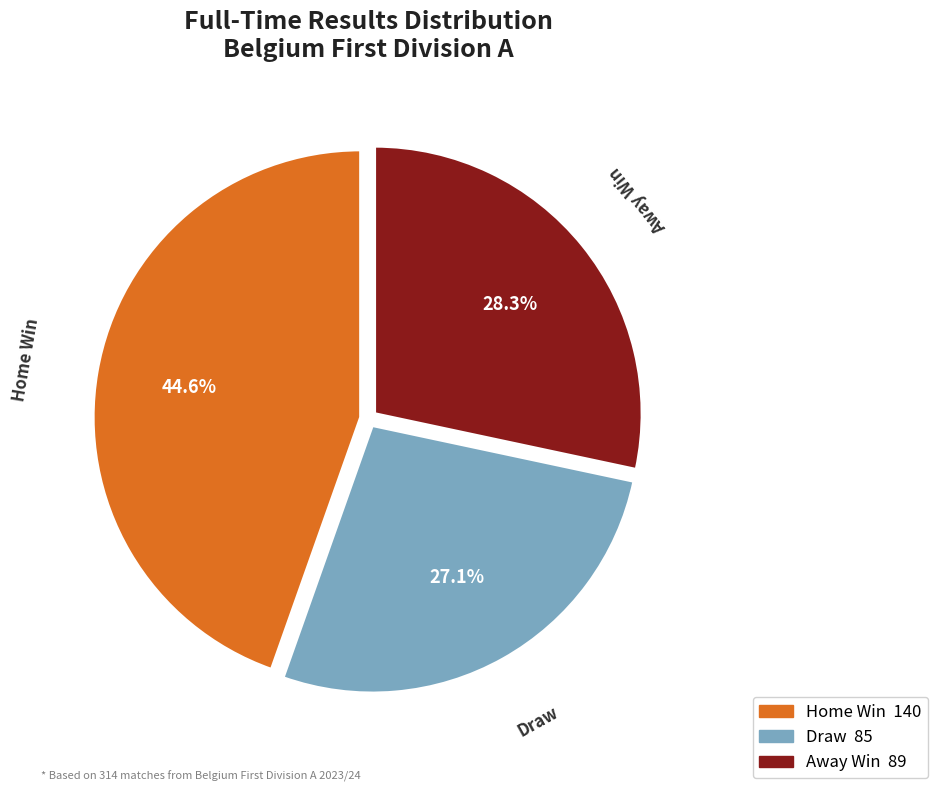

What is the ratio of the value at Home Win to the value at Draw?

1.6